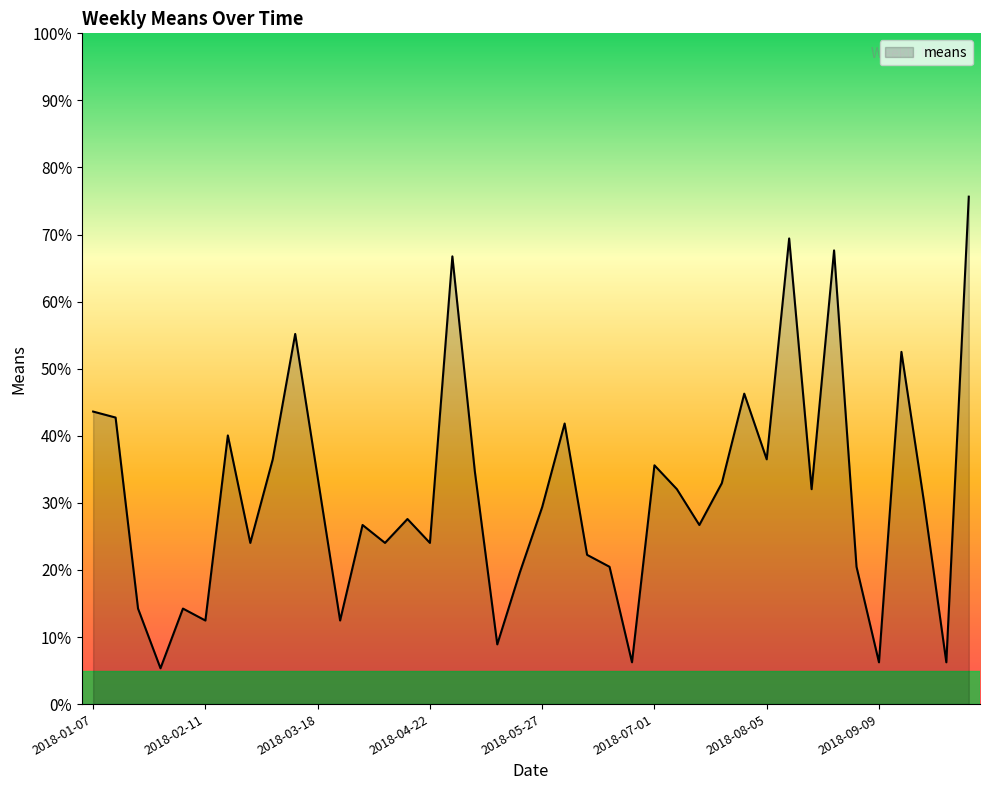

What is the minimum value shown in the chart?

5.3